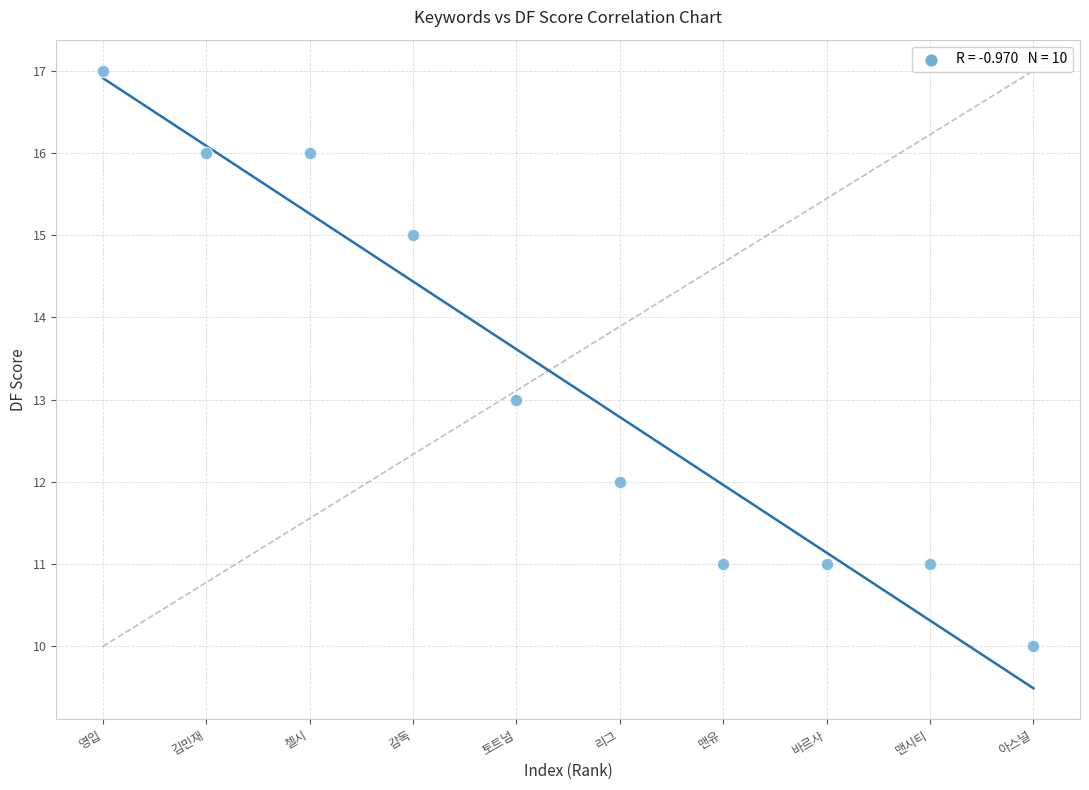

What is the range of Y values (max minus min)?

7